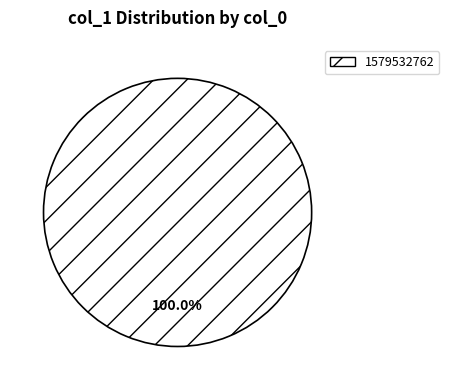

What is the majority slice?

1579532762